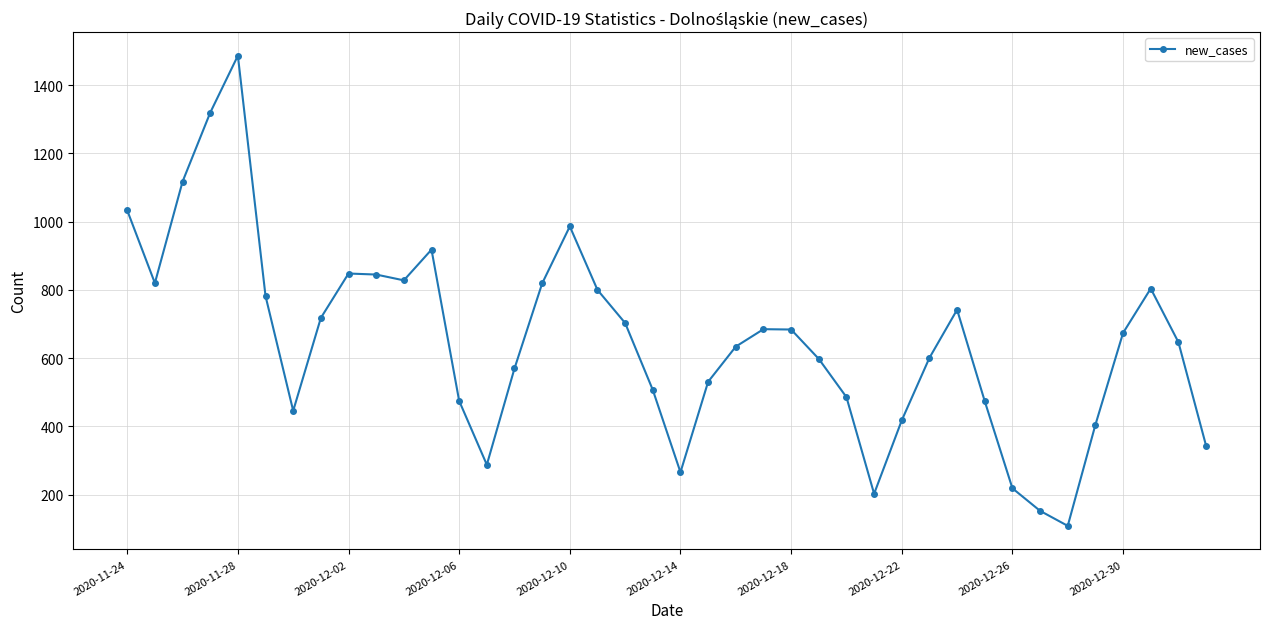

What is the value of the 14th point from the left?

288